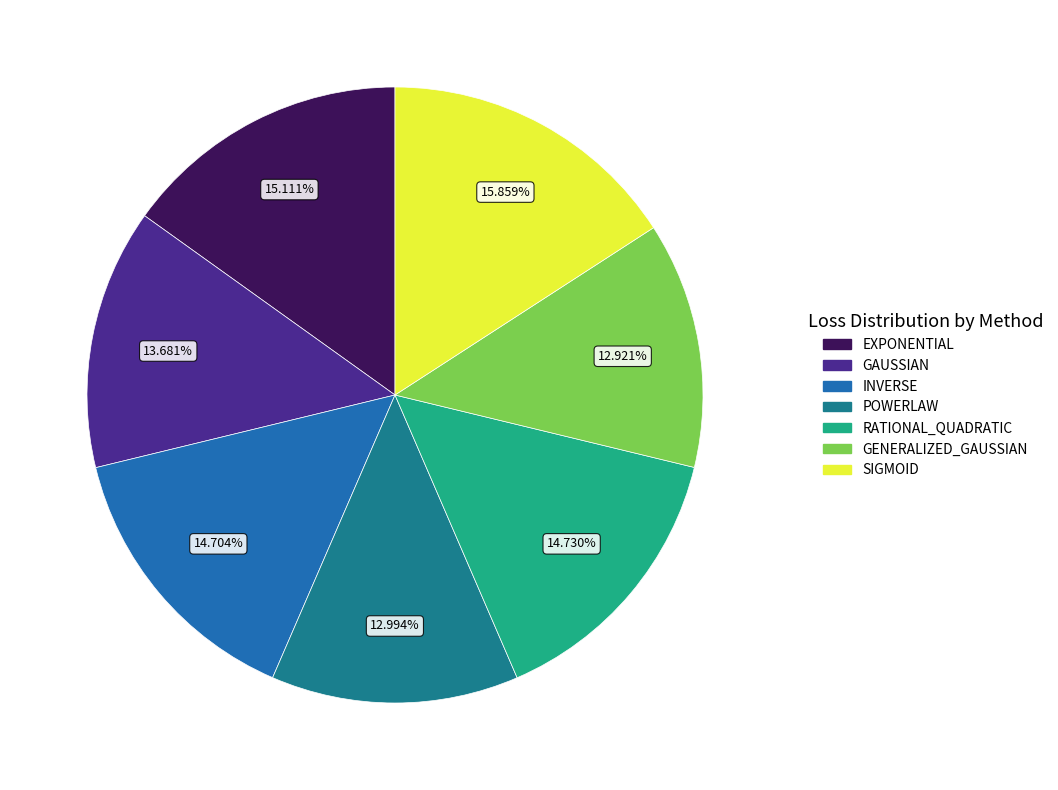

How many slices are in this pie chart?

7